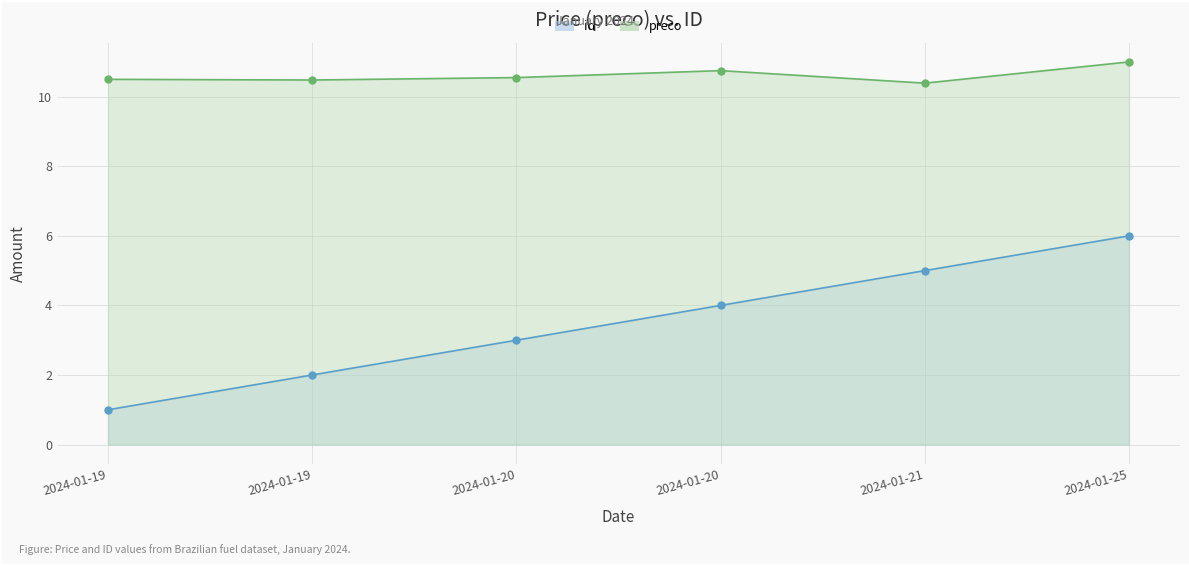

What is the value of the preco point at the 6th from the left?

11.0